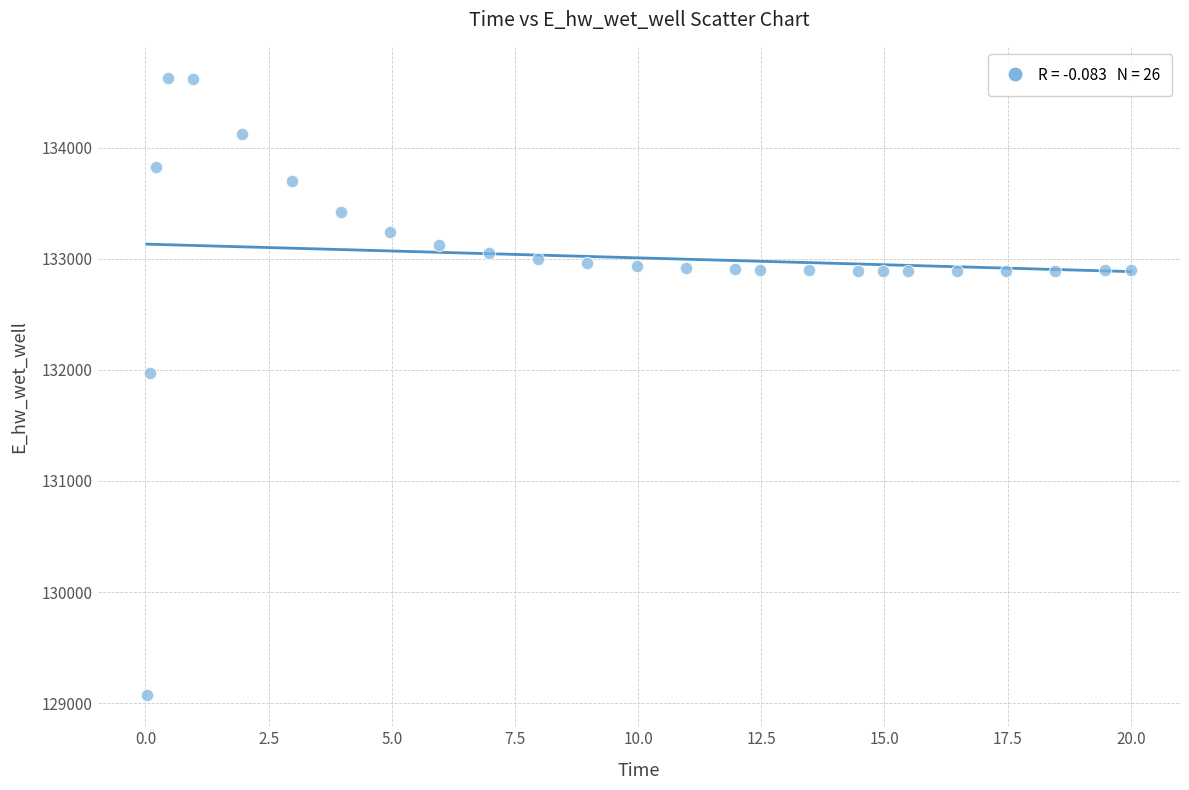

What Y value in the scatter plot is closest to 131849?

131970.1